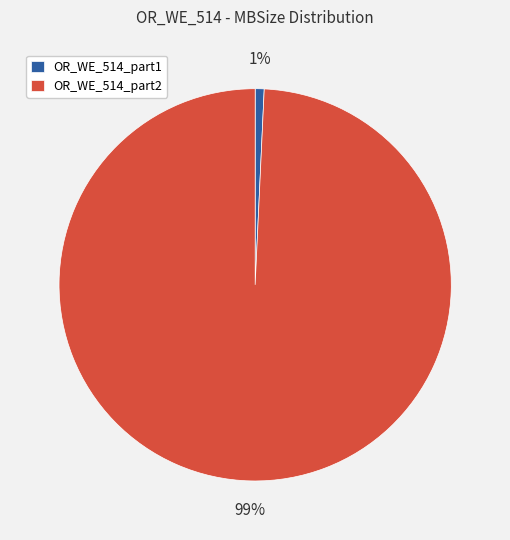

What percentage is the OR_WE_514_part2 slice, to the nearest percent?

99%